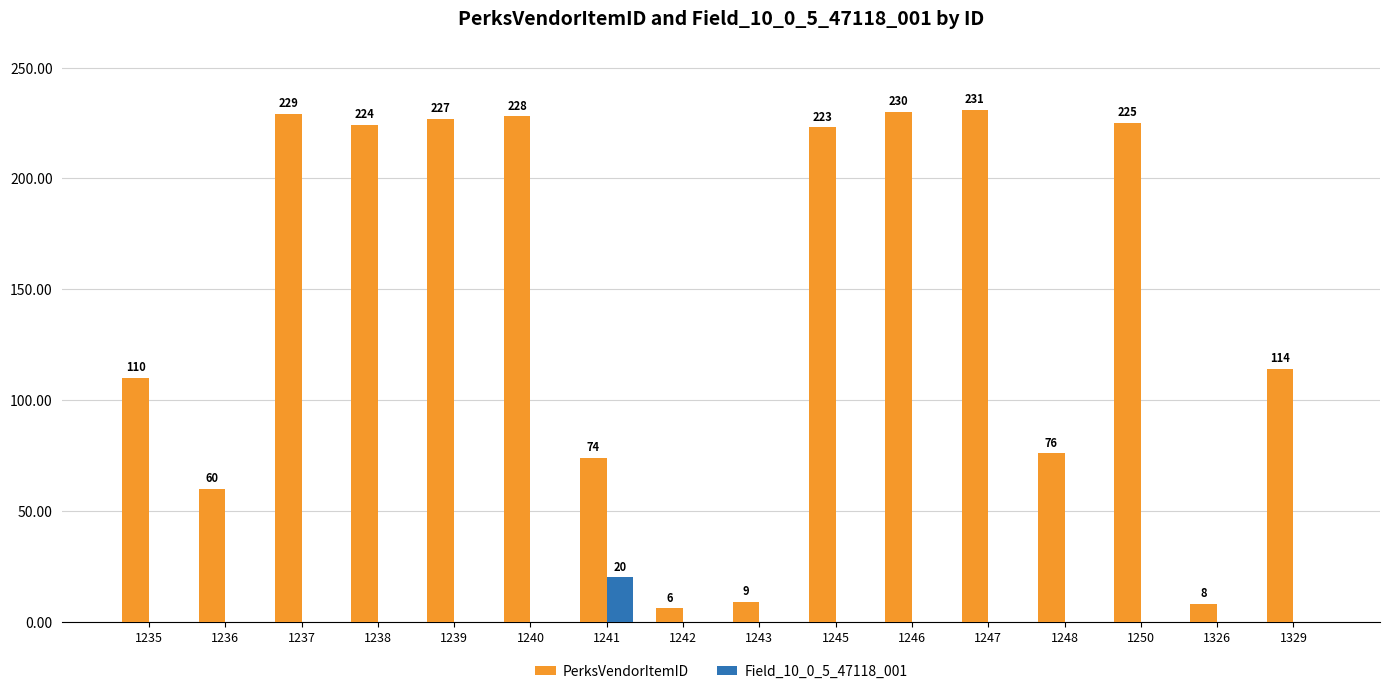

Reading right to left, list all the values displayed in this chart.

PerksVendorItemID: 114	8	225	76	231	230	223	9	6	74	228	227	224	229	60	110
Field_10_0_5_47118_001: 0	0	0	0	0	0	0	0	0	20	0	0	0	0	0	0